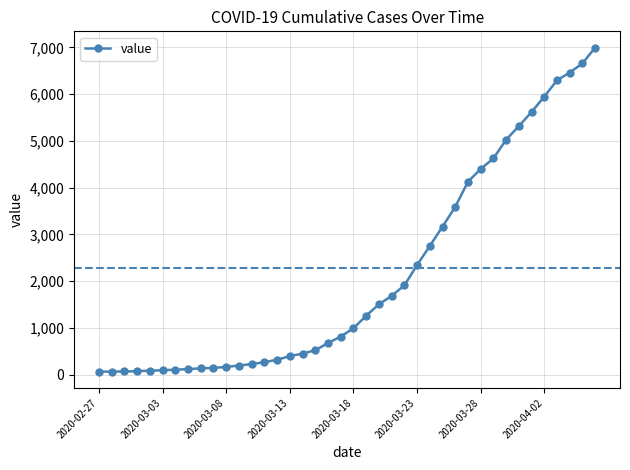

What is the greatest value displayed?

6995